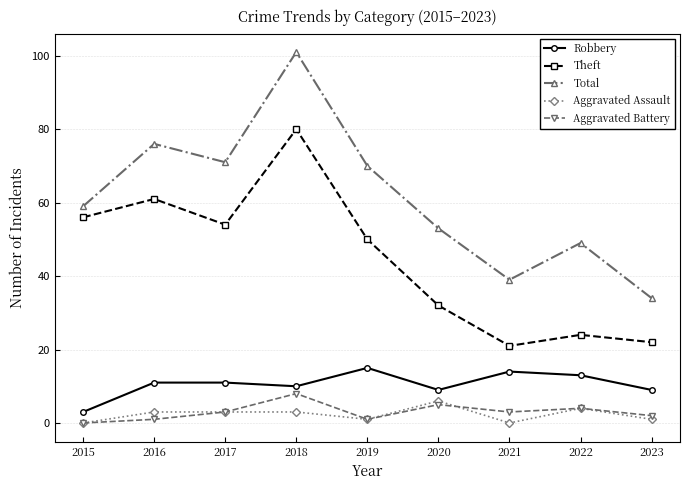

What is the difference between the second highest and minimum values in the Theft series?

40